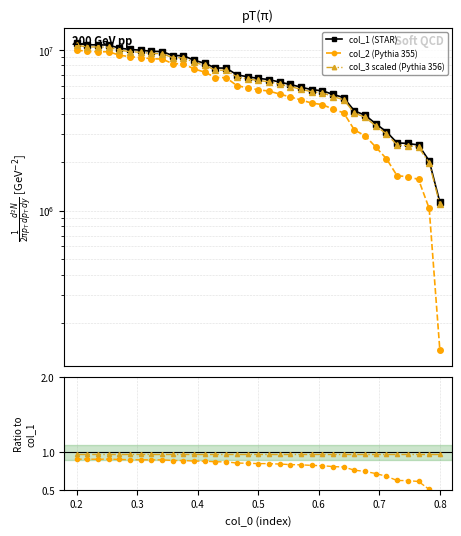

Rank the series by their maximum value, from lowest to highest.

col_2/col_1, col_3_scaled/col_1, col_2 (Pythia 355), col_3 scaled (Pythia 356), col_1 (STAR)